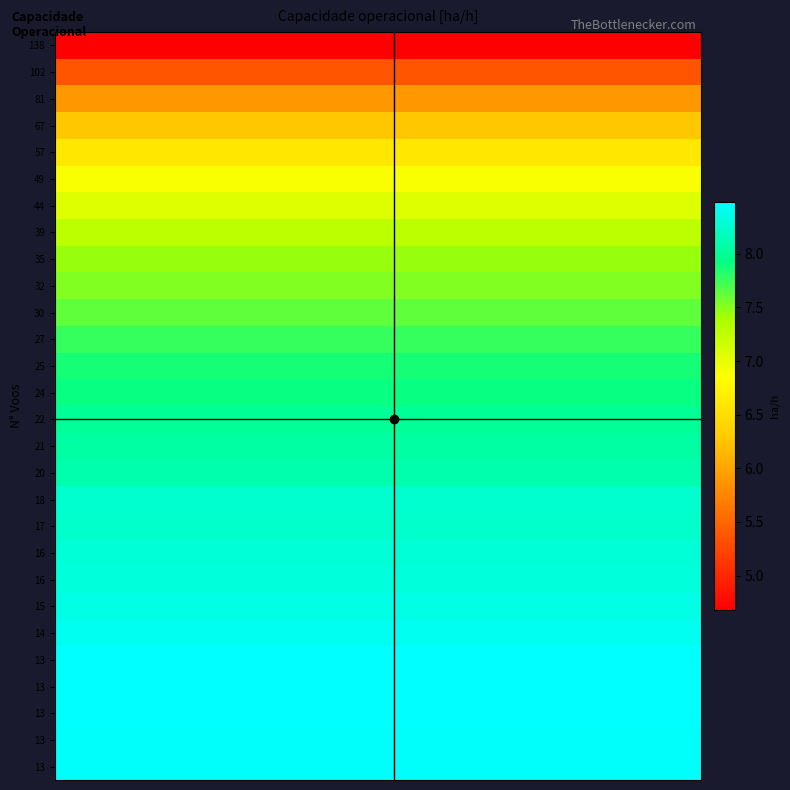

What is the greatest value displayed?

8.5